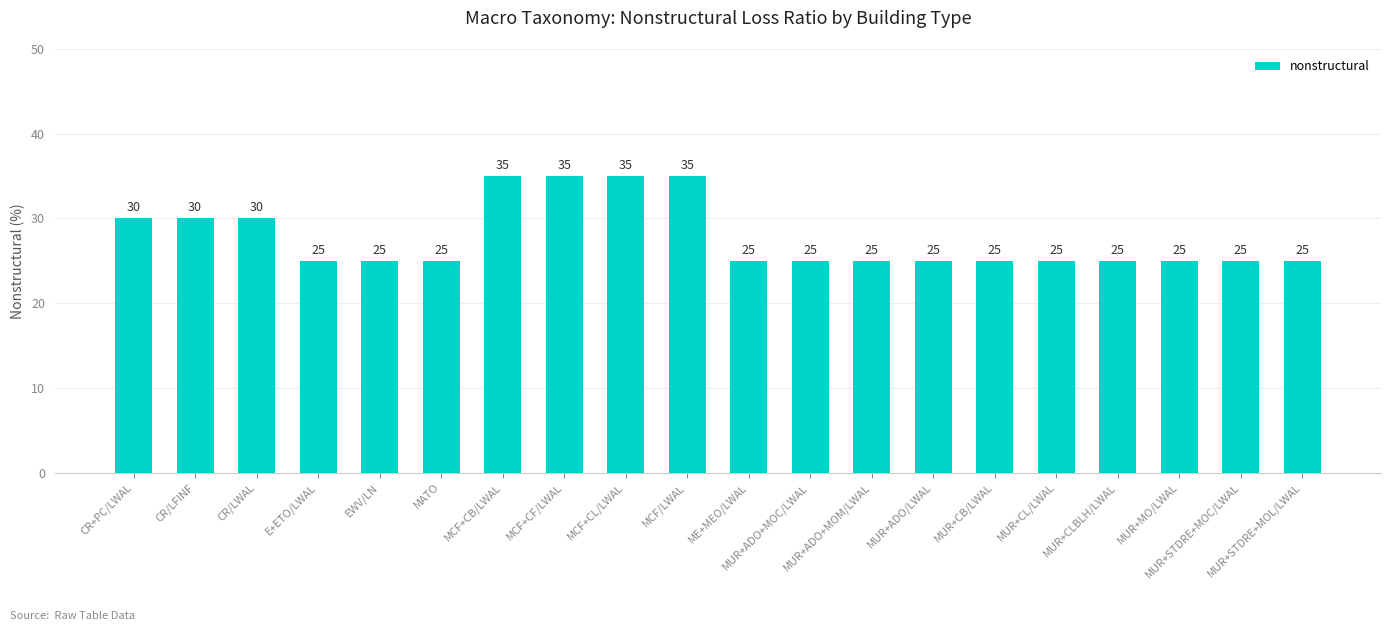

Between MUR+ADO+MOM/LWAL and MCF/LWAL, which is larger?

MCF/LWAL